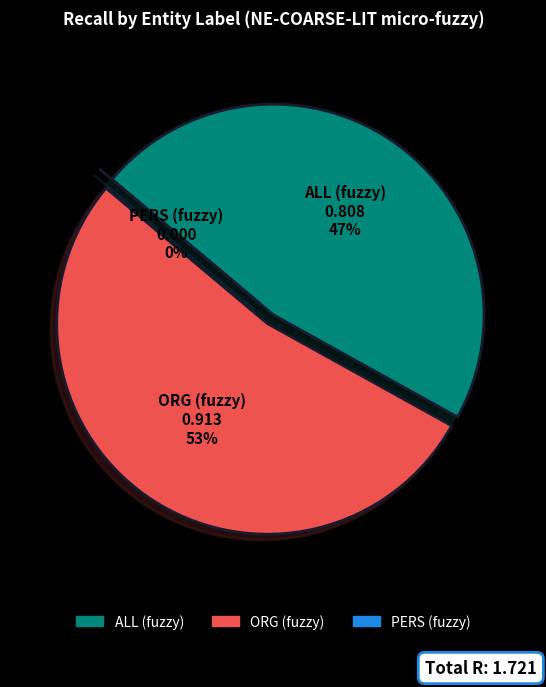

What percentage is the ALL (fuzzy) slice, to the nearest percent?

47%